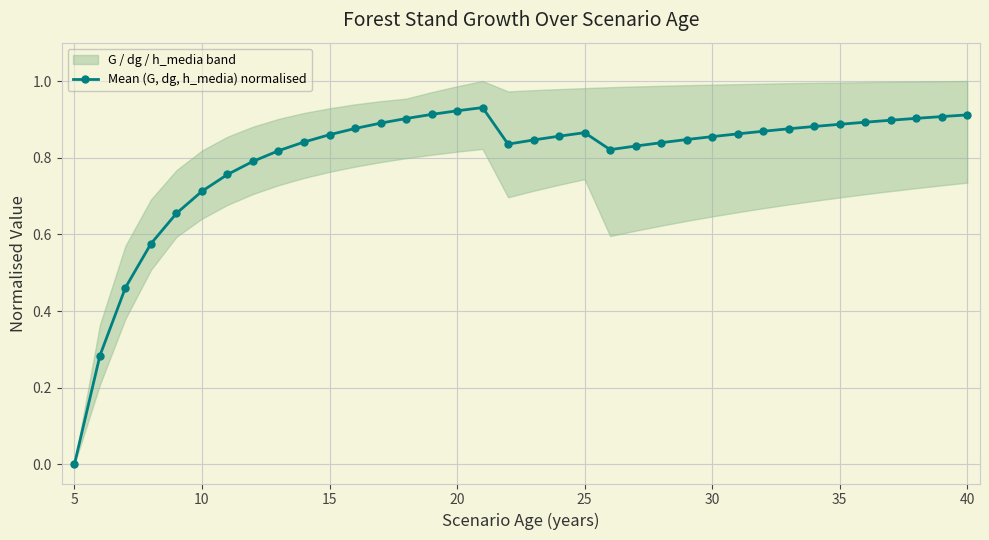

How many data points does each series have?

36